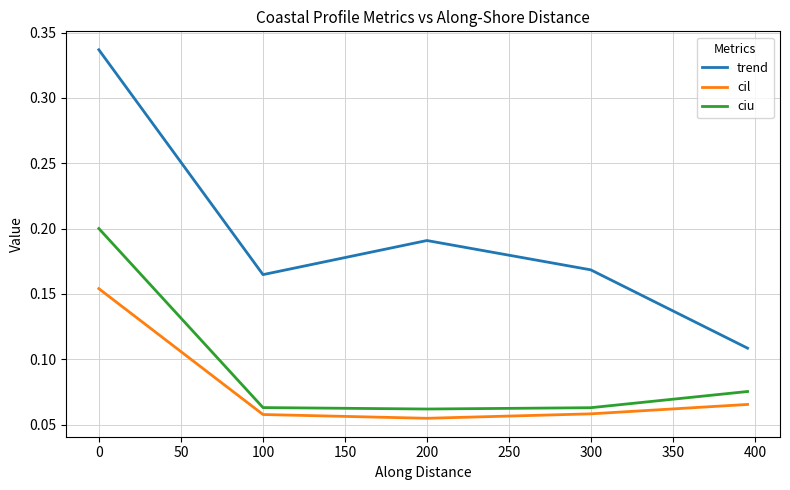

Which series has the largest total across all categories?

trend